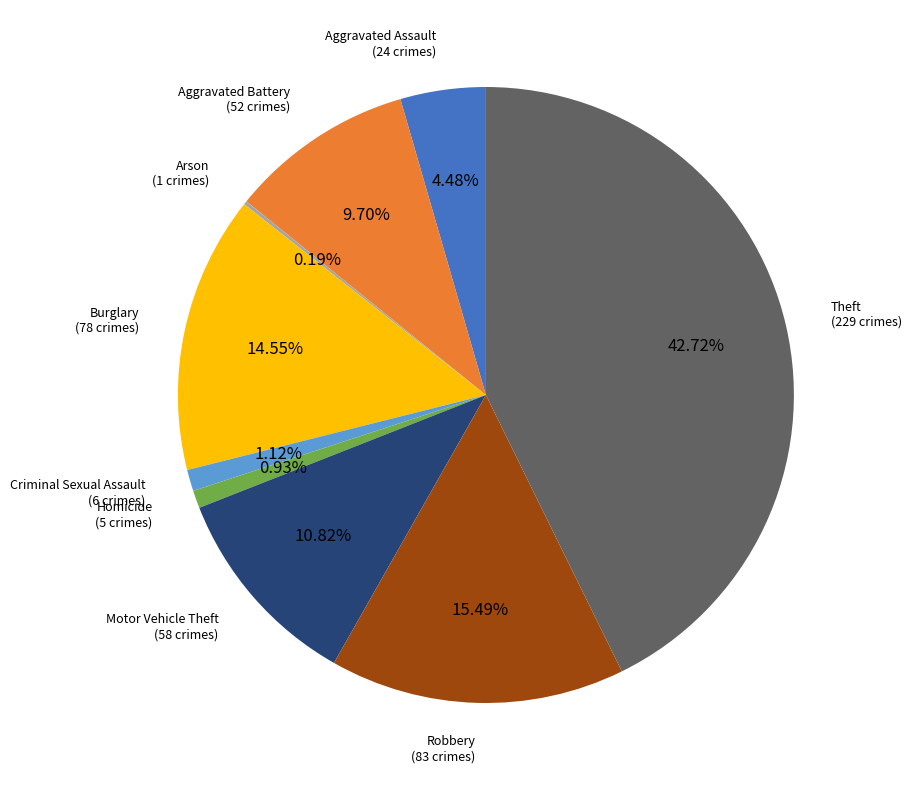

Is the sum of Aggravated Battery and Robbery greater than half?

No